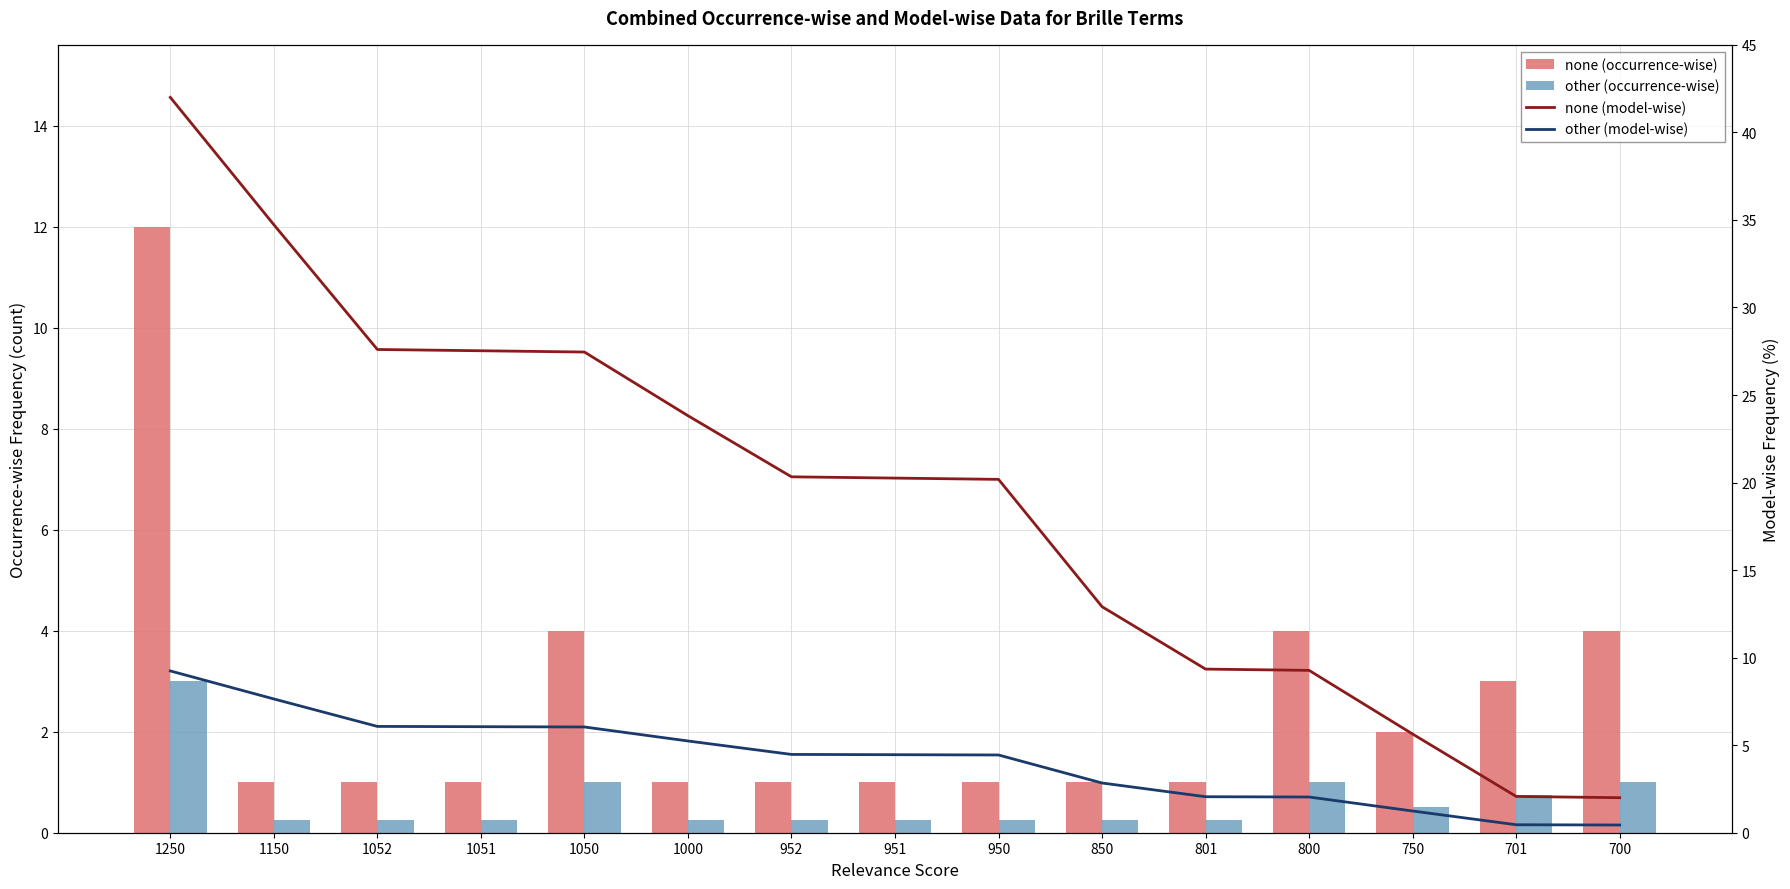

Are the bars grouped side by side (vs. stacked)?

Yes